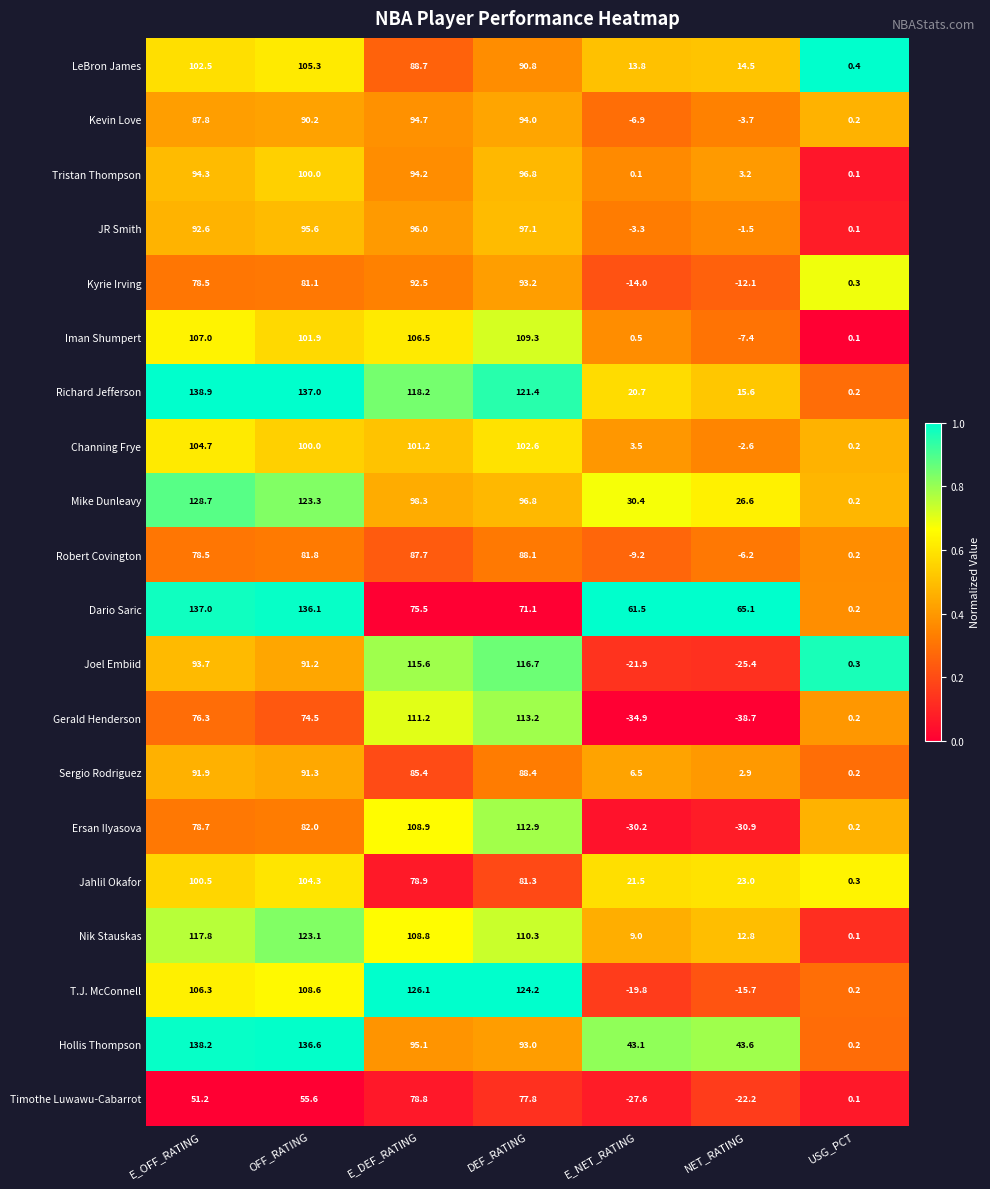

Count the number of categories in the chart.

7